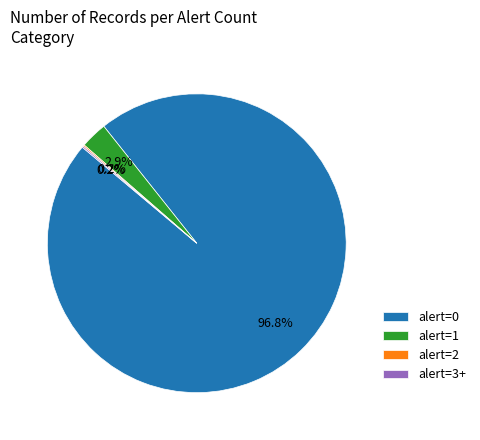

Does alert=0 account for over 50% of the chart?

Yes